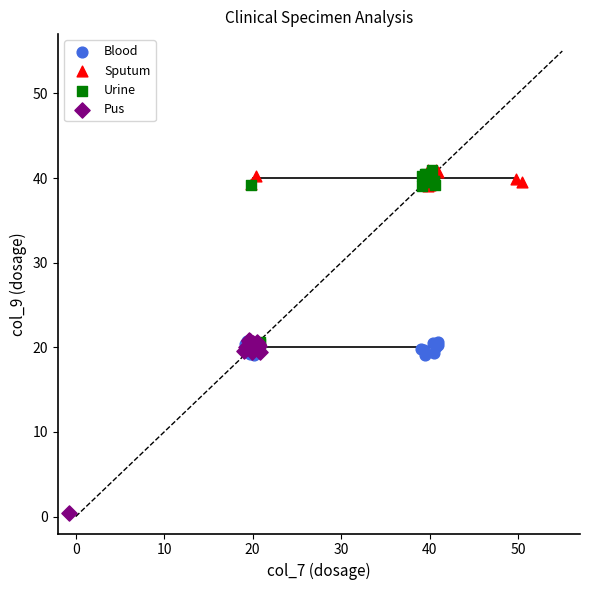

Which series reaches the minimum Y coordinate?

Pus